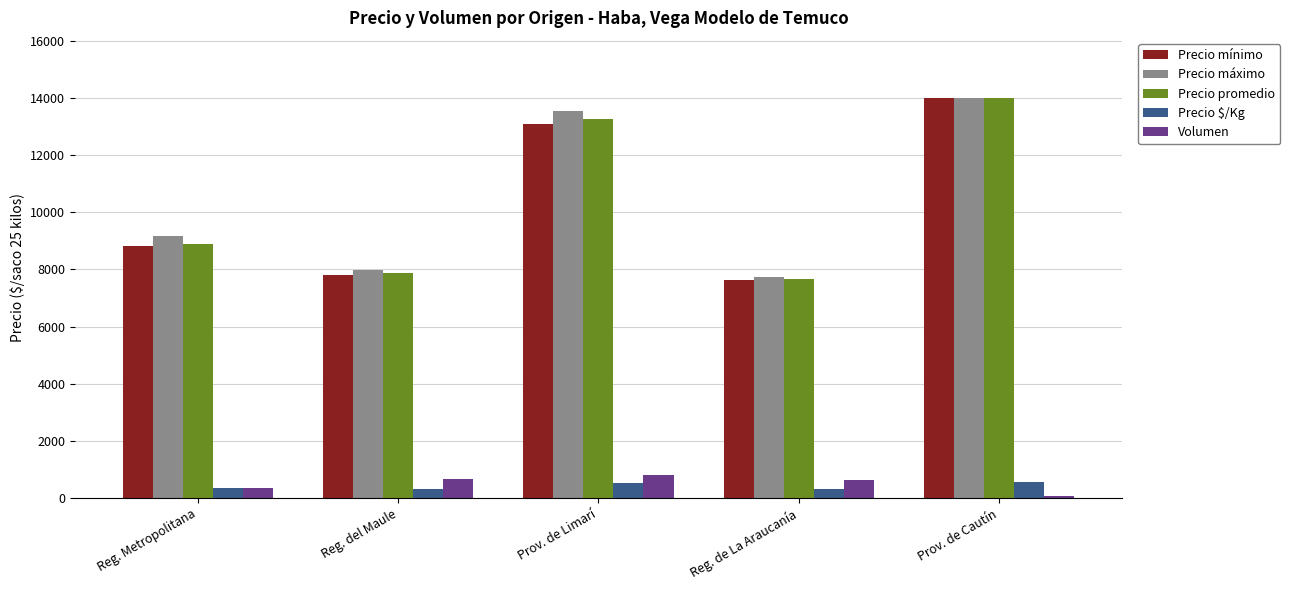

What is the average value of the Precio promedio series?

10339